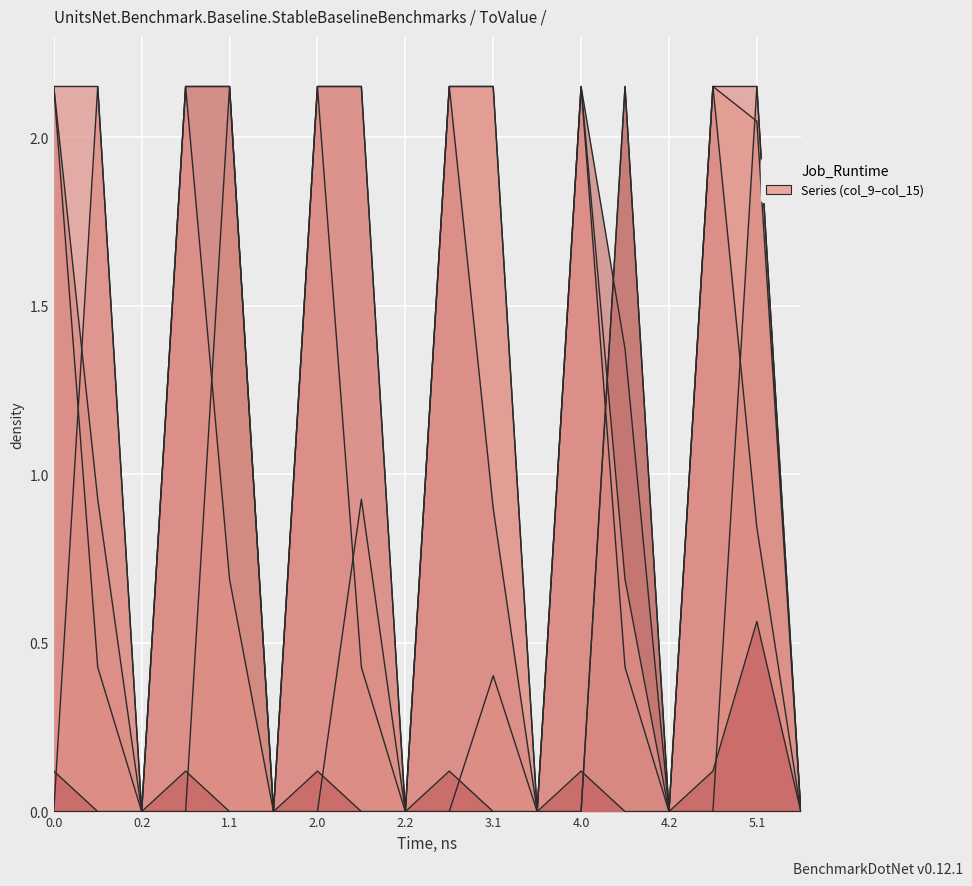

The value of col_14 at 5.1 is 2.1. True or false?

True